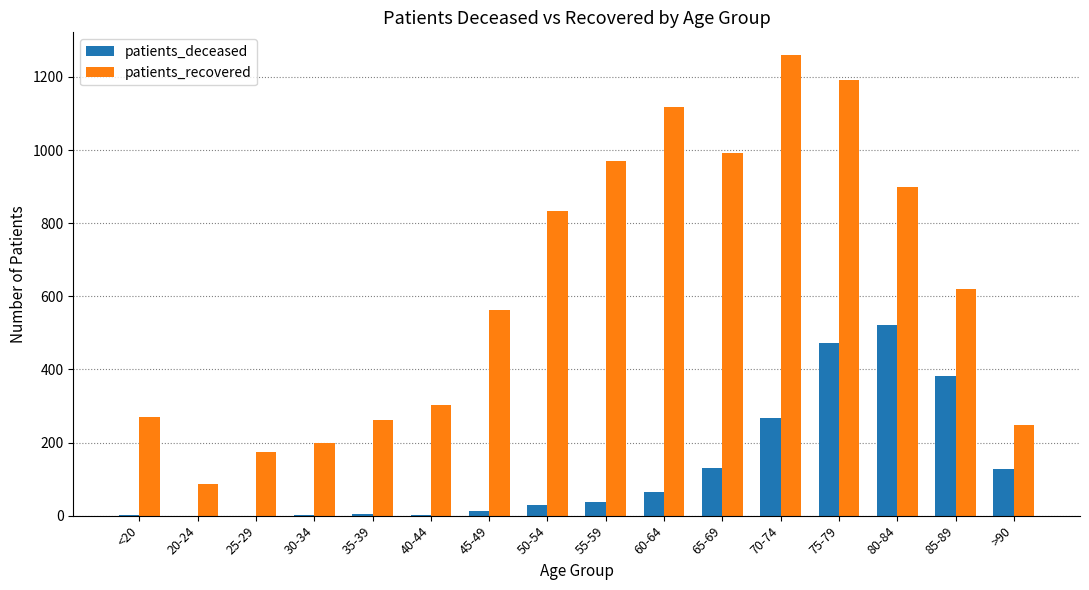

What is the sum of all patients_deceased values?

2056